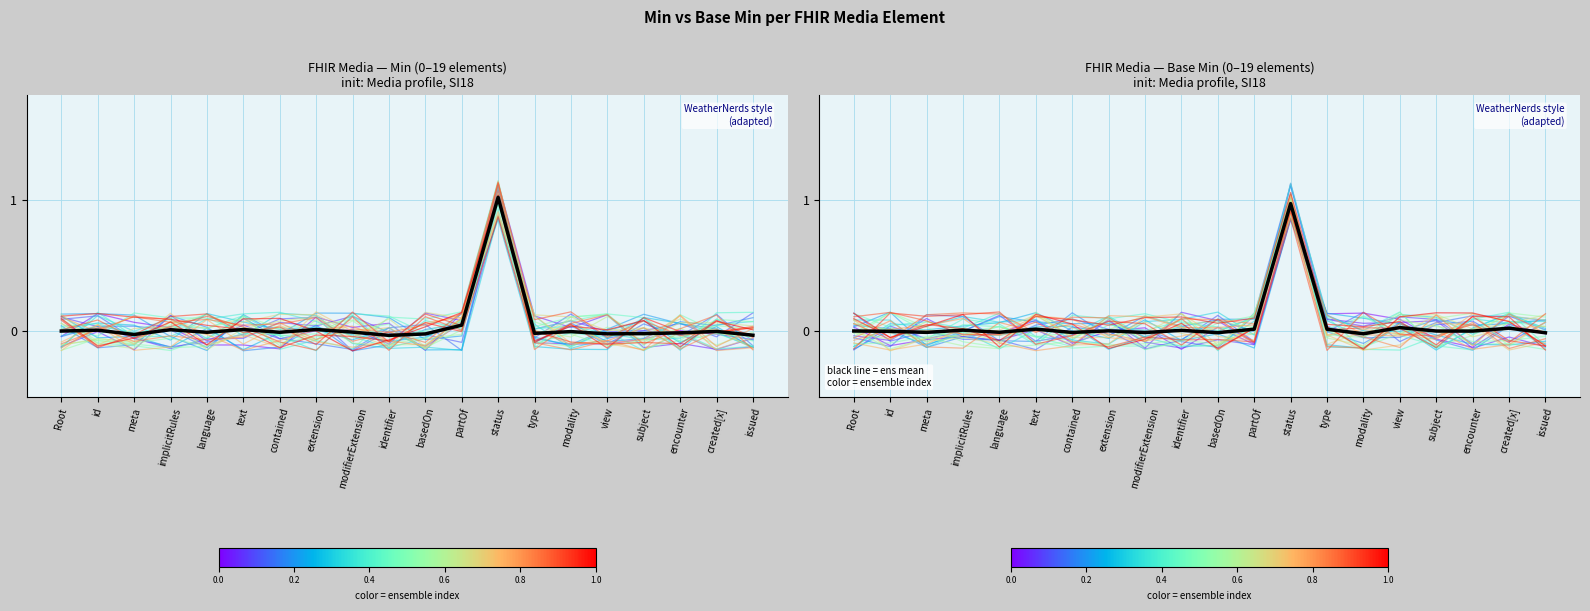

What is the maximum value shown in the chart?

1.0